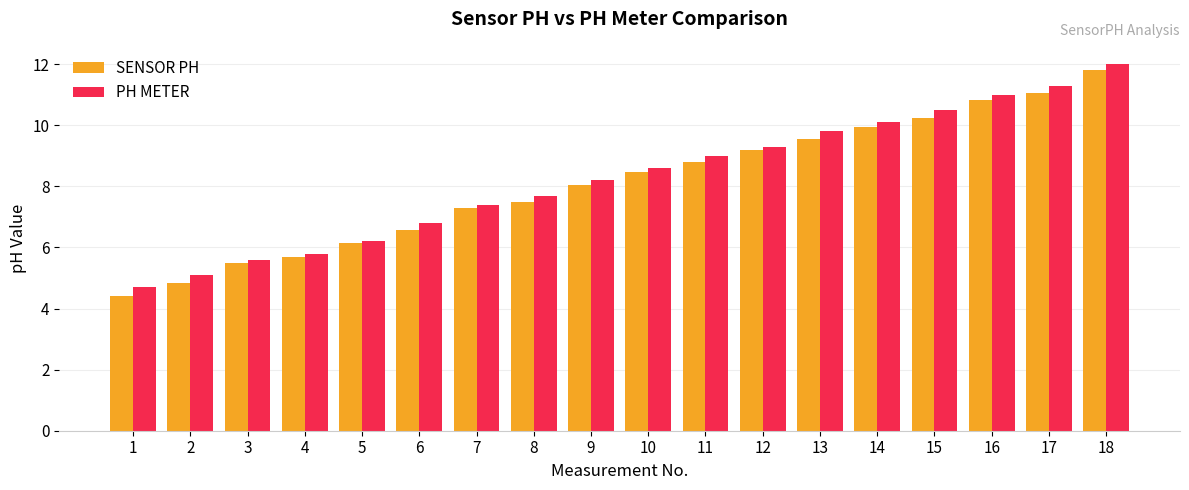

Between 7 and 9, which series saw the biggest shift?

PH METER